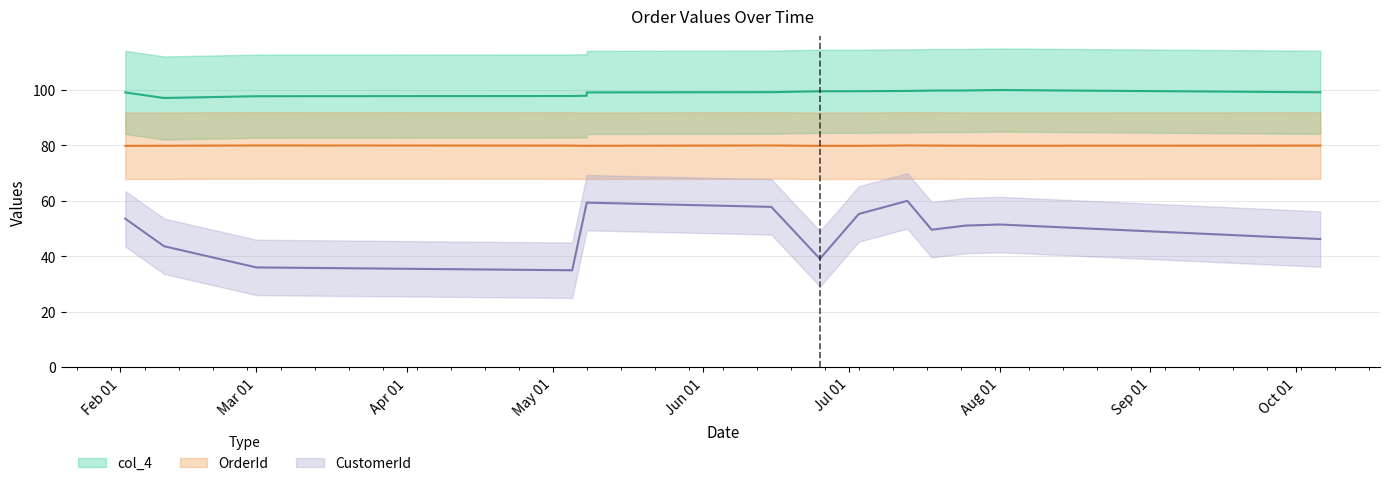

Where is the first local minimum for OrderId?

2023-05-08